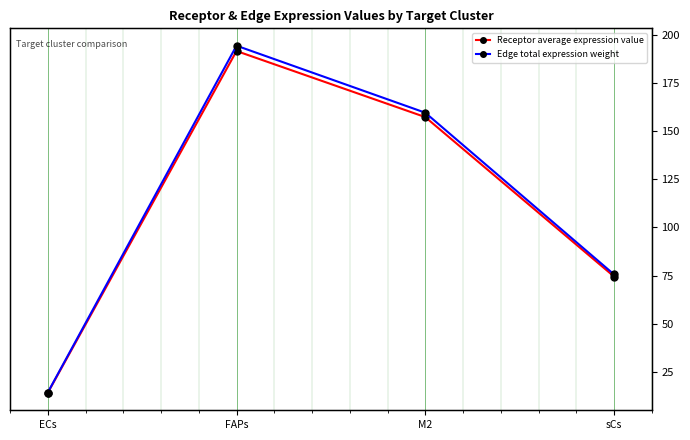

Is the value of Edge total expression weight at sCs greater than the value of Receptor average expression value at ECs?

Yes